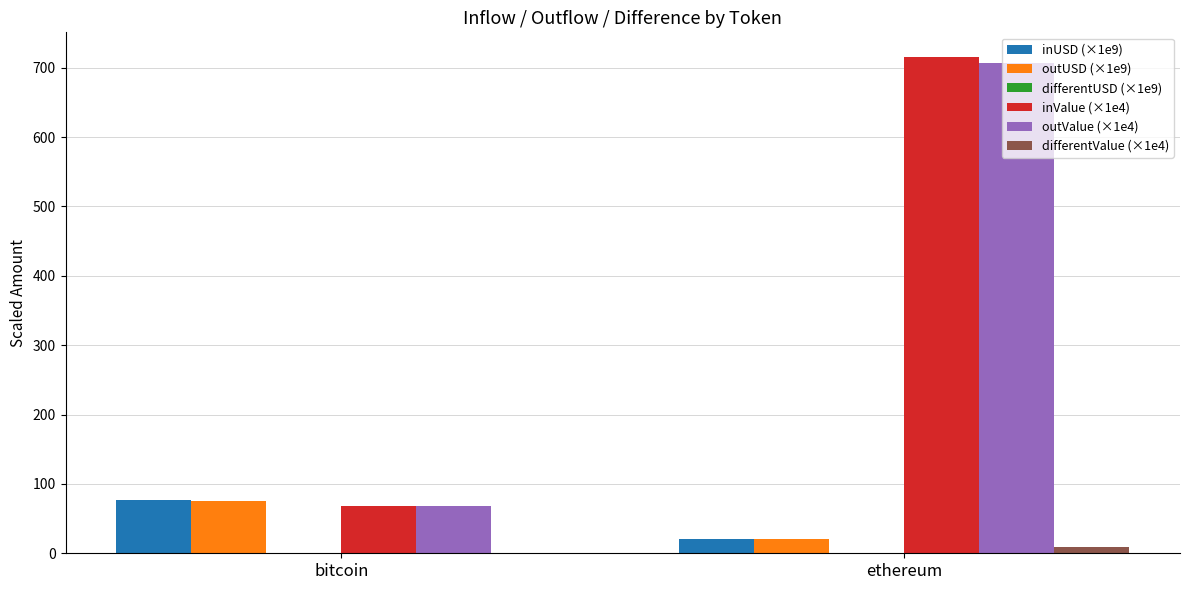

At which category is the sum across all series the highest?

ethereum